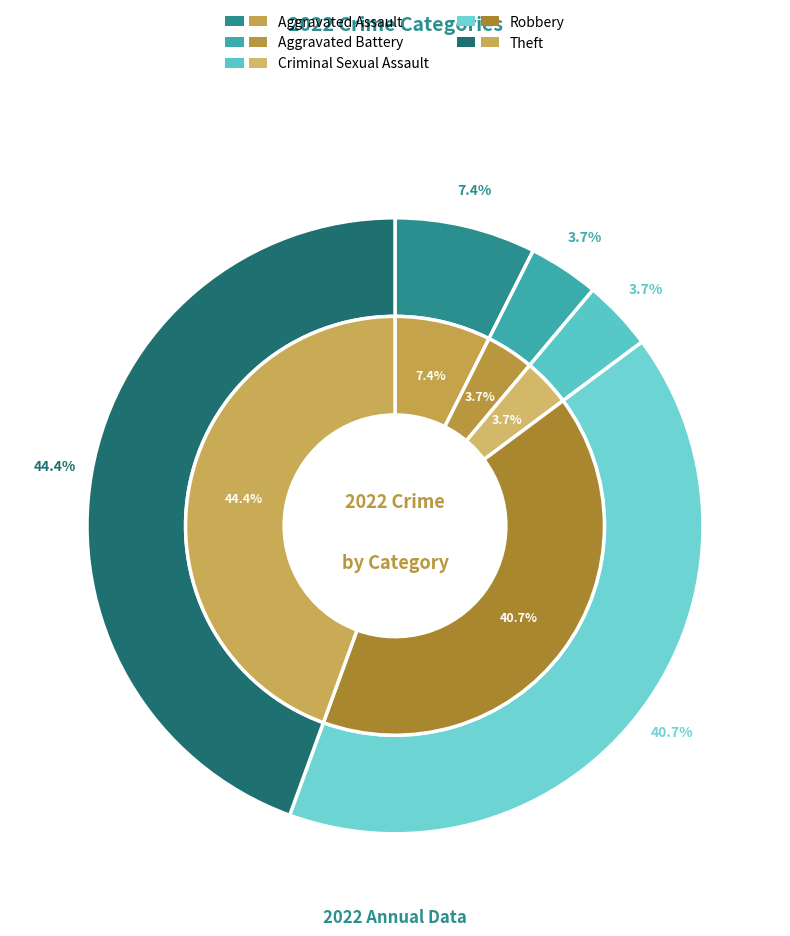

The Aggravated Battery slice represents 15% of the pie. True or false?

False